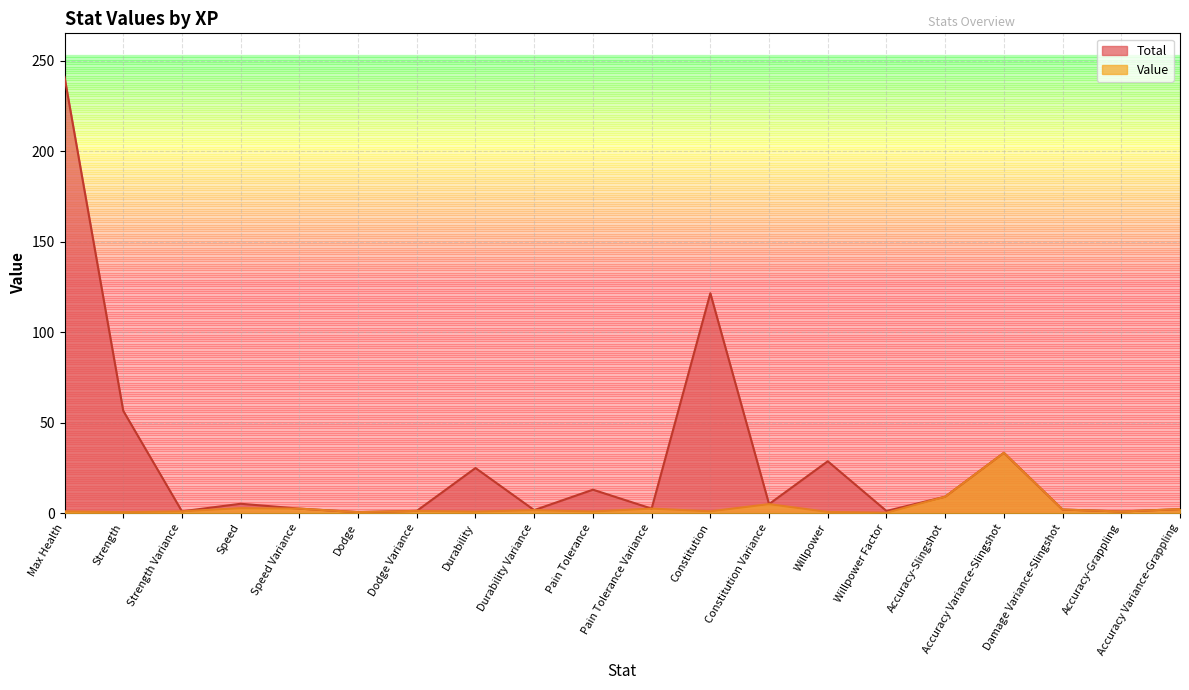

Reading left to right, list all the values displayed in this chart.

Total: 241.0	56.6	1.0	5.2	2.5	0.6	1.2	24.9	1.7	13.0	2.5	121.5	5.0	28.7	1.2	9.1	33.3	2.0	0.9	2.2
Value: 1.0	0.6	1.0	2.8	2.5	0.6	1.2	0.8	1.7	0.9	2.5	1.0	5.0	0.7	0.2	9.1	33.3	2.0	0.9	2.2